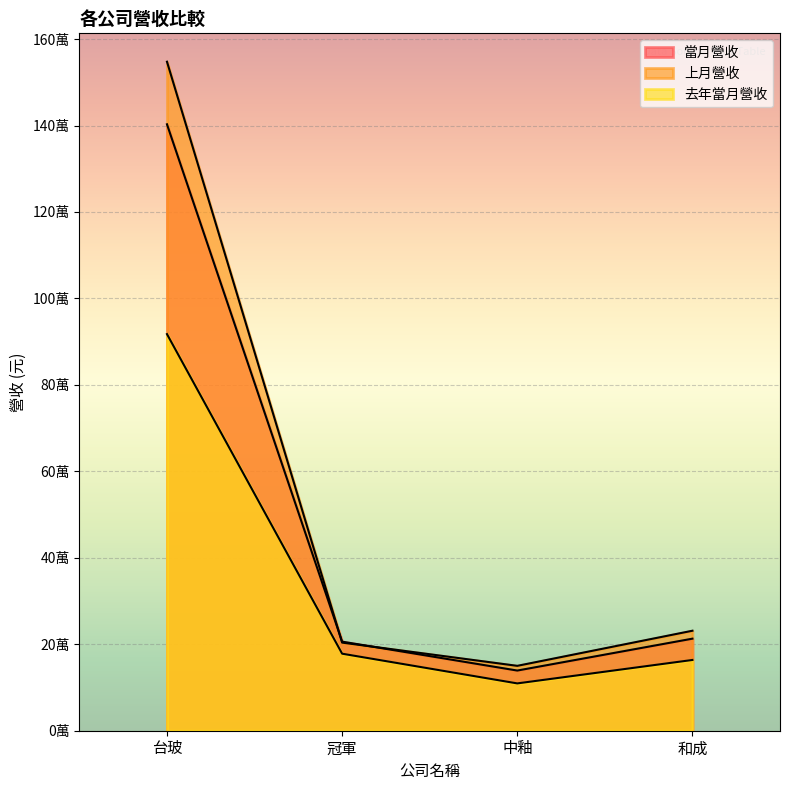

List the series in order of their overall mean, lowest first.

去年當月營收, 當月營收, 上月營收